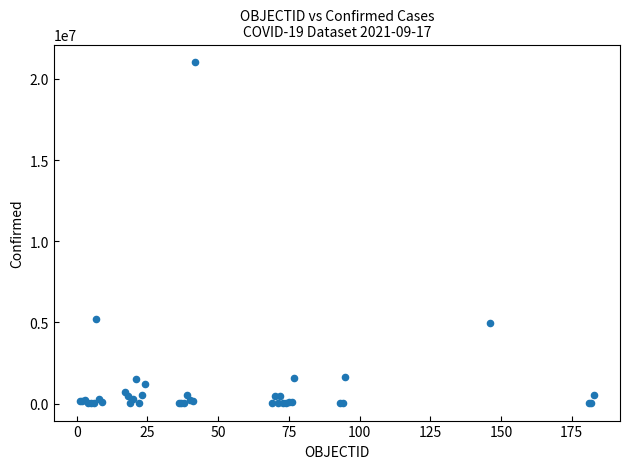

What Y value in the scatter plot is closest to 10535740?

5234851